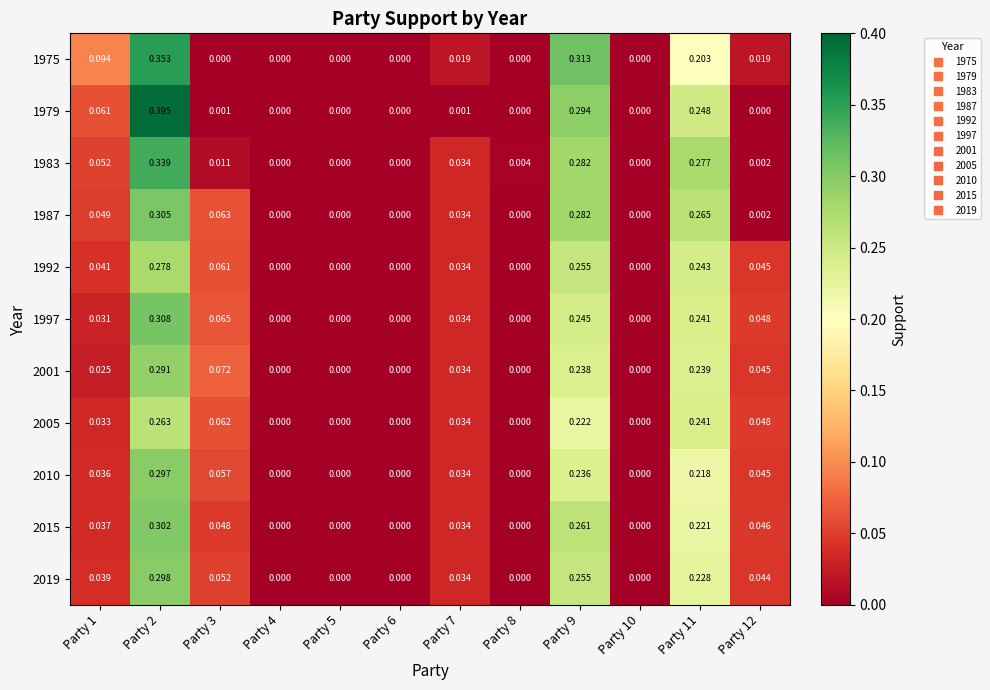

Is the value of 1979 at Party 11 greater than the value of 1987 at Party 12?

Yes